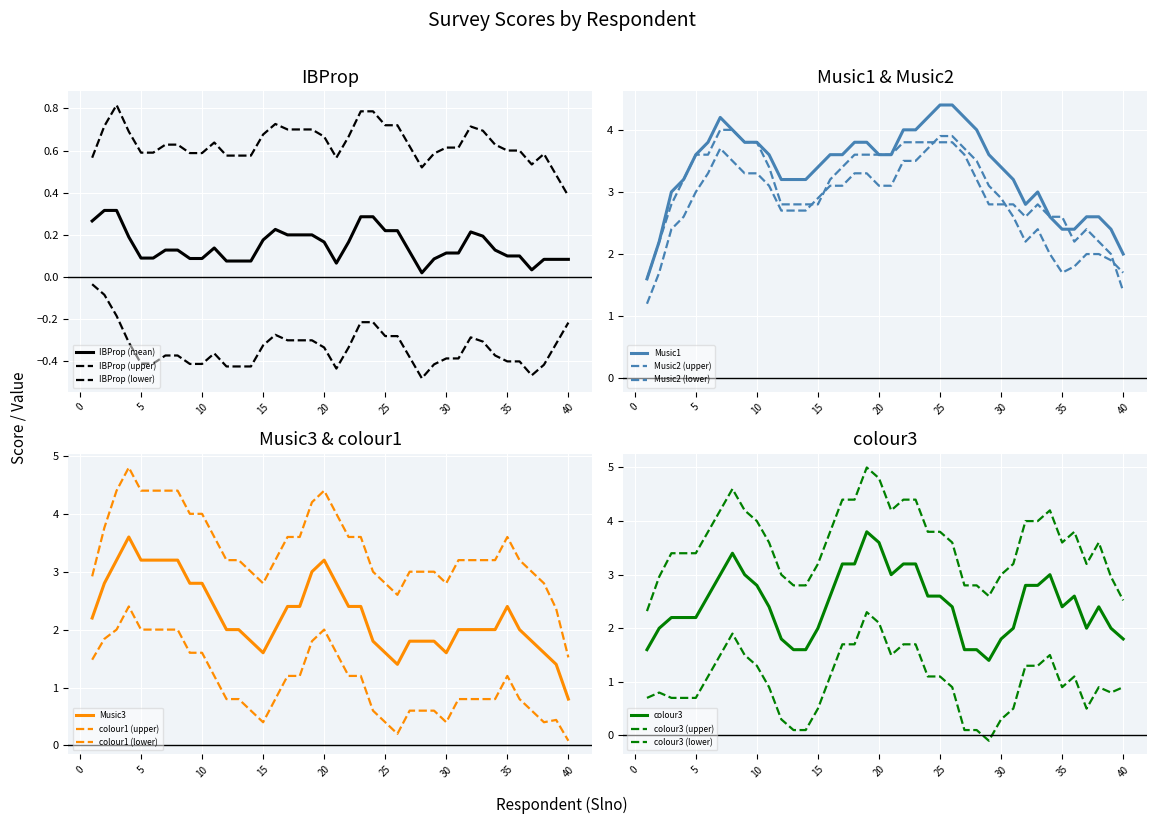

What is the difference between the maximum and minimum values in the Music3 series?

2.8